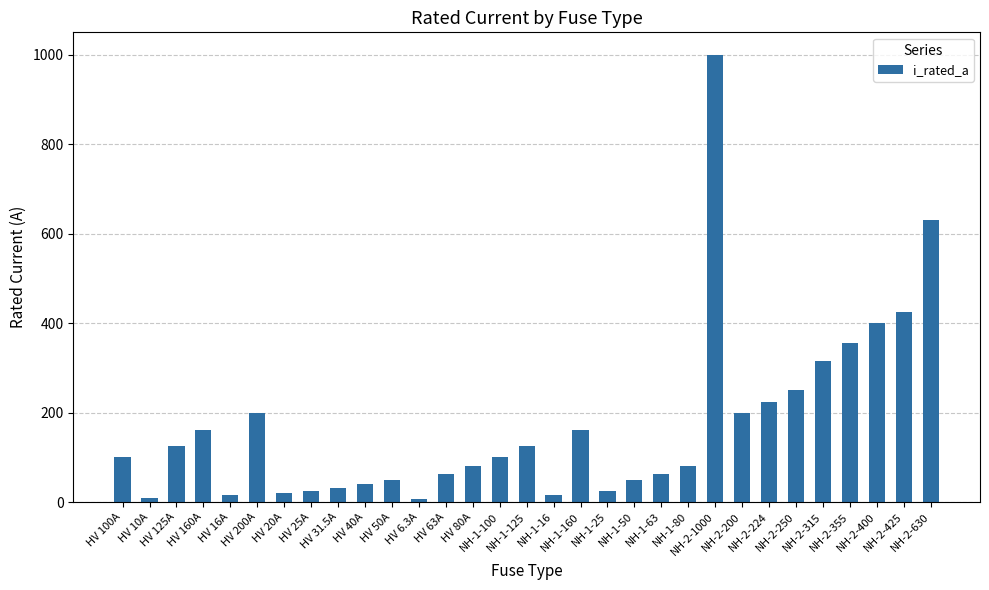

Does the chart contain stacked bars?

No